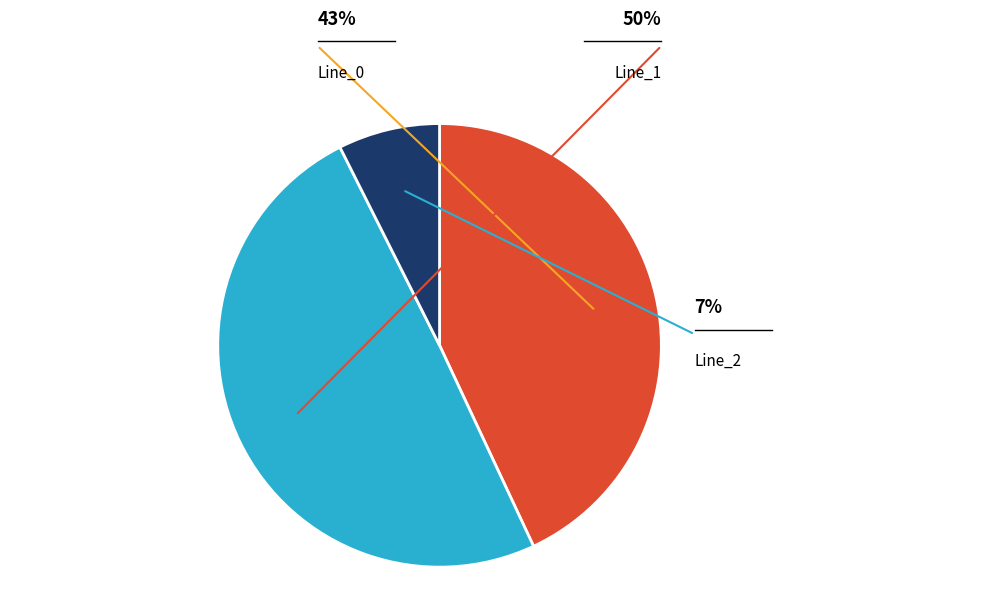

Which slice is the smallest?

Line_2